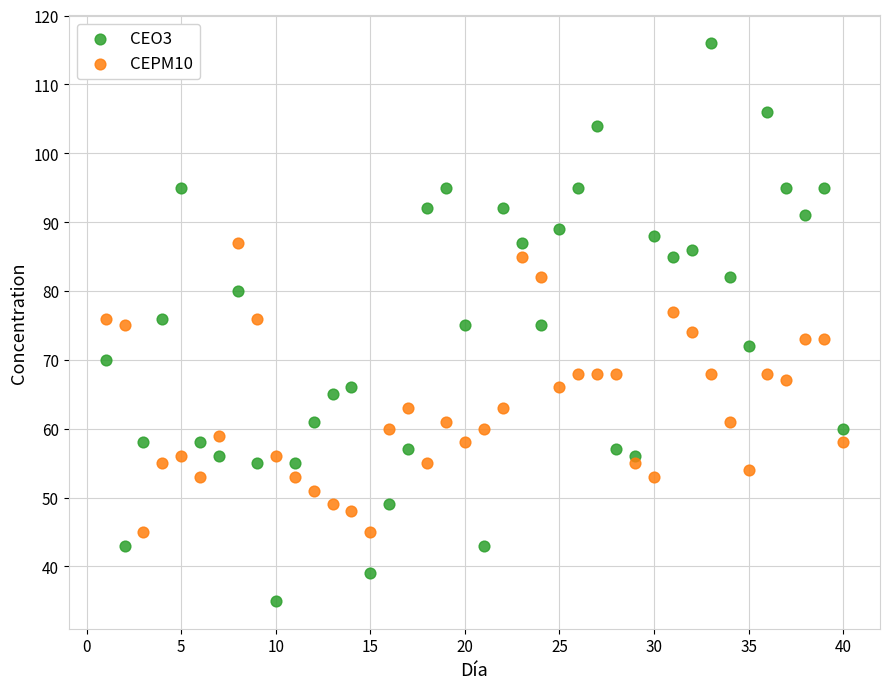

Across all data points, what is the range of Y values (max minus min)?

81